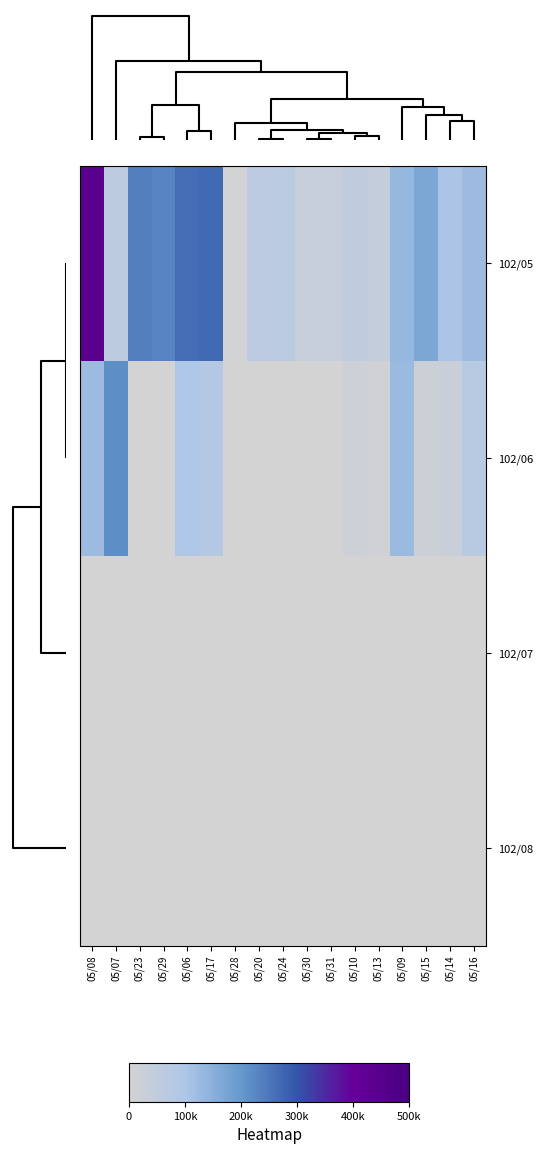

Reading left to right, extract all data points from this chart.

102/05: 05/08=442860	05/07=60080	05/23=236840	05/29=228810	05/06=264770	05/17=270280	05/28=5800	05/20=66000	05/24=66980	05/30=34200	05/31=35990	05/10=51400	05/13=43500	05/09=134200	05/15=169000	05/14=102600	05/16=124330
102/06: 05/08=124680	05/07=216460	05/23=0	05/29=0	05/06=101200	05/17=78710	05/28=0	05/20=0	05/24=0	05/30=0	05/31=0	05/10=16020	05/13=11640	05/09=125470	05/15=22500	05/14=25500	05/16=73500
102/07: 05/08=0	05/07=0	05/23=0	05/29=0	05/06=0	05/17=0	05/28=0	05/20=0	05/24=0	05/30=0	05/31=0	05/10=0	05/13=0	05/09=0	05/15=0	05/14=0	05/16=0
102/08: 05/08=0	05/07=0	05/23=0	05/29=0	05/06=0	05/17=0	05/28=0	05/20=0	05/24=0	05/30=0	05/31=0	05/10=0	05/13=0	05/09=0	05/15=0	05/14=0	05/16=0